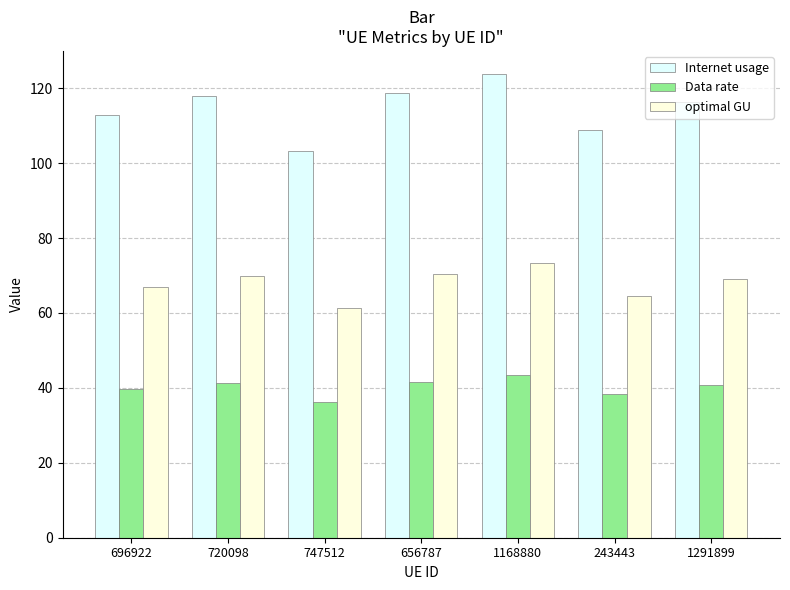

What is the difference between the maximum and minimum values in the Internet usage series?

20.4